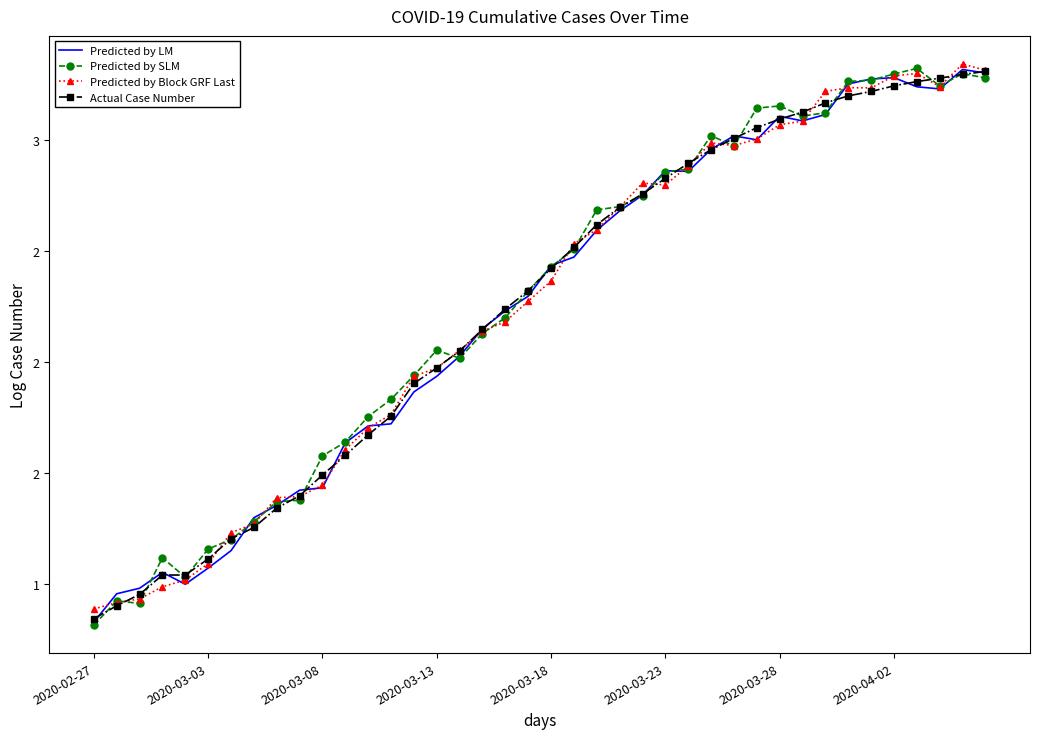

At how many categories does at least one series exceed 3?

13